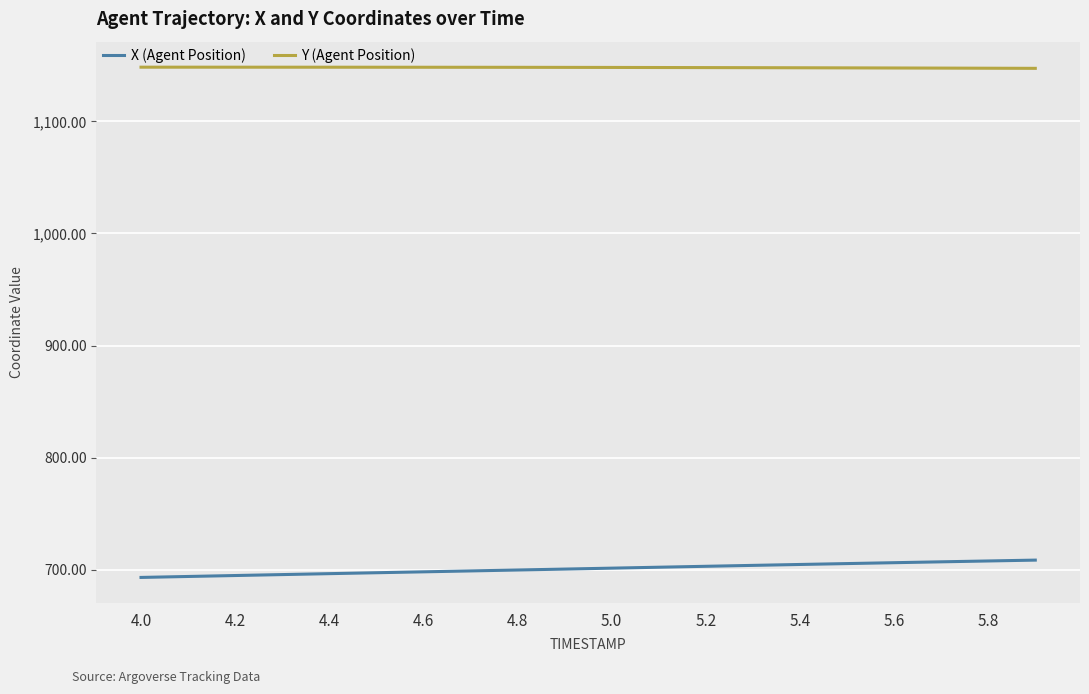

True or false: X (Agent Position) and Y (Agent Position) cross at least once.

False